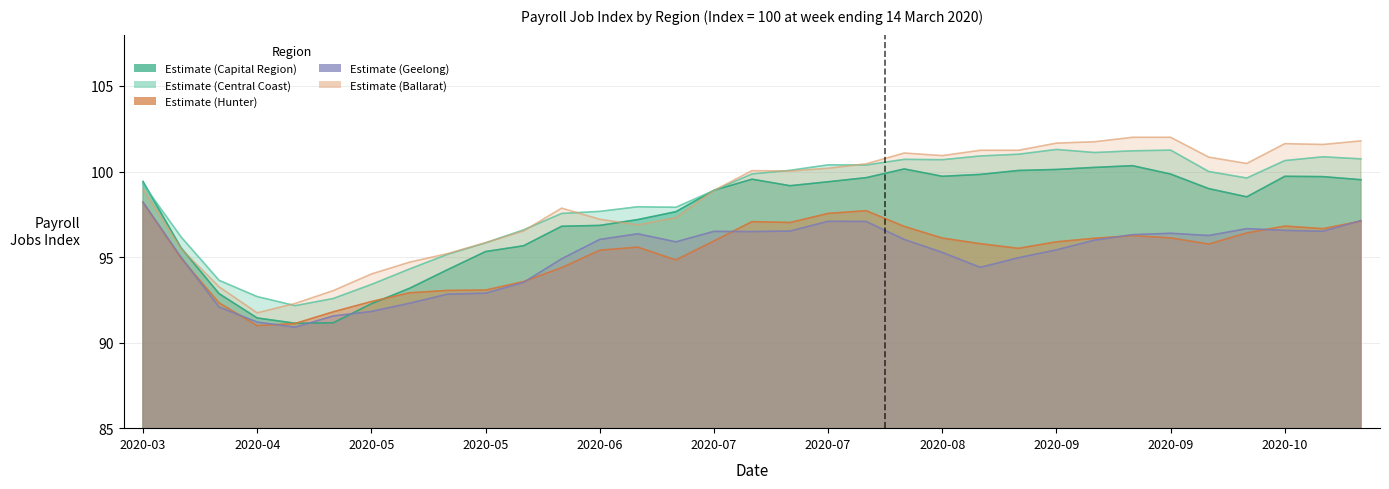

What is the difference between the Estimate (NSW Central Coast) values at 2020-05-23 and 2020-06-06?

1.7